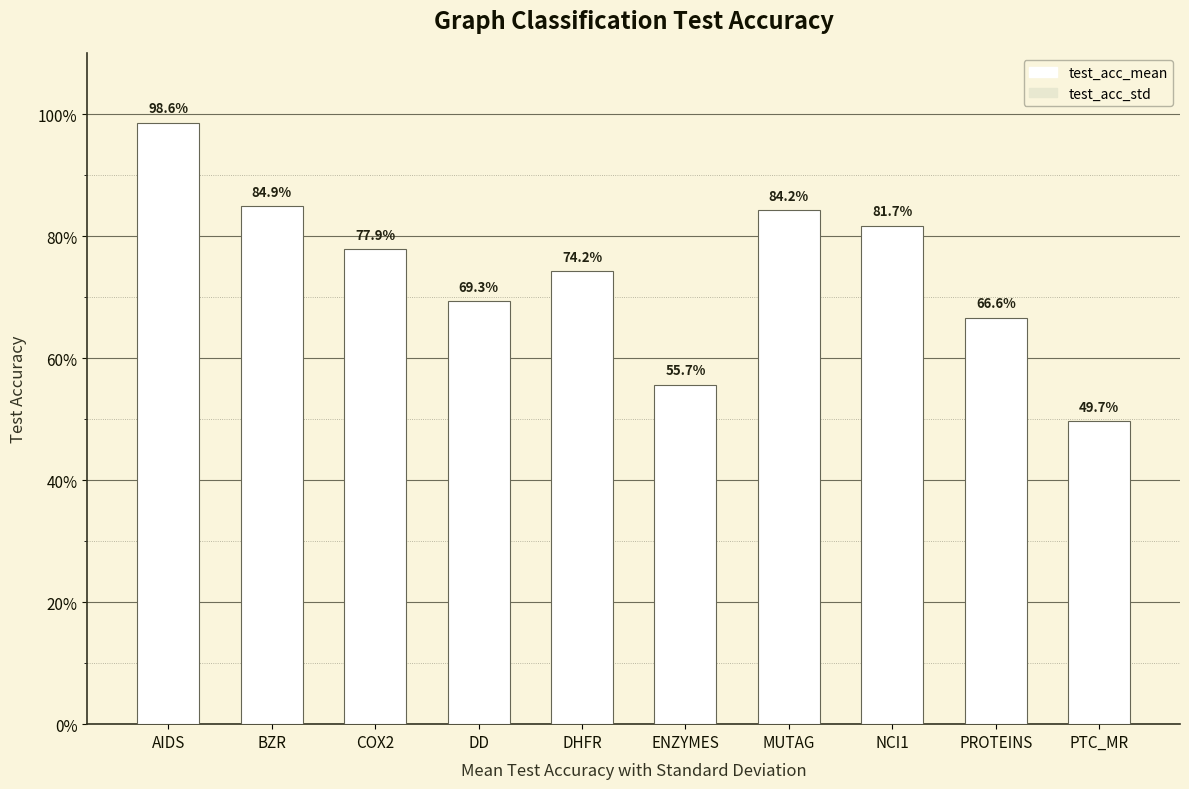

Does the chart contain stacked bars?

No